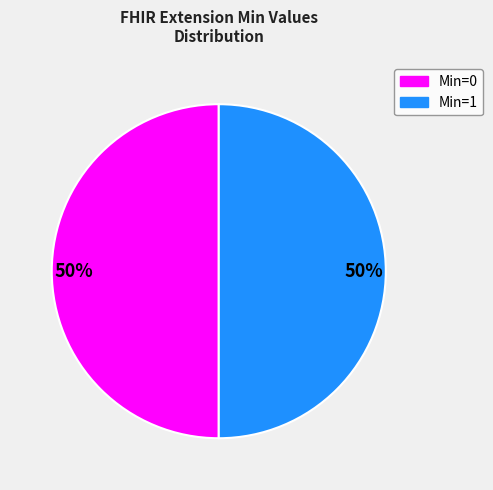

How many slices are in this pie chart?

2